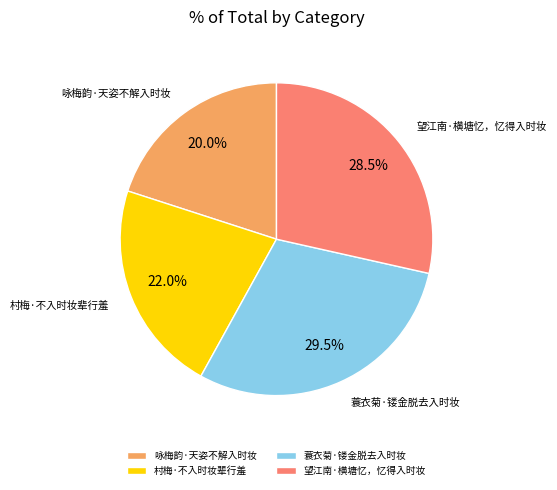

Do 望江南·横塘忆，忆得入时妆 and 咏梅韵·天姿不解入时妆 together represent more than half of the pie?

No